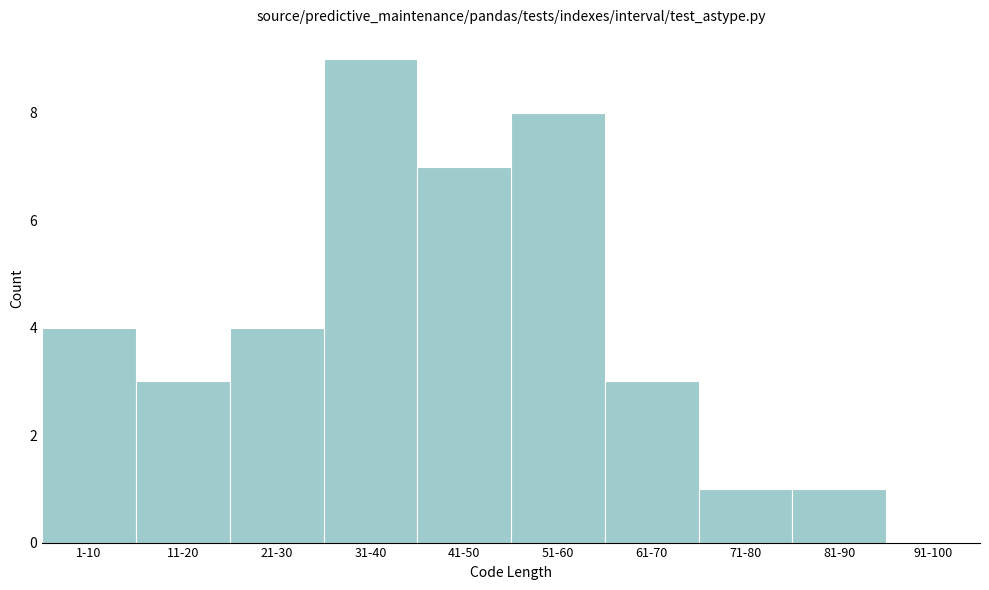

Reading left to right, transcribe all the data shown in this chart.

1-10=4	11-20=3	21-30=4	31-40=9	41-50=7	51-60=8	61-70=3	71-80=1	81-90=1	91-100=0